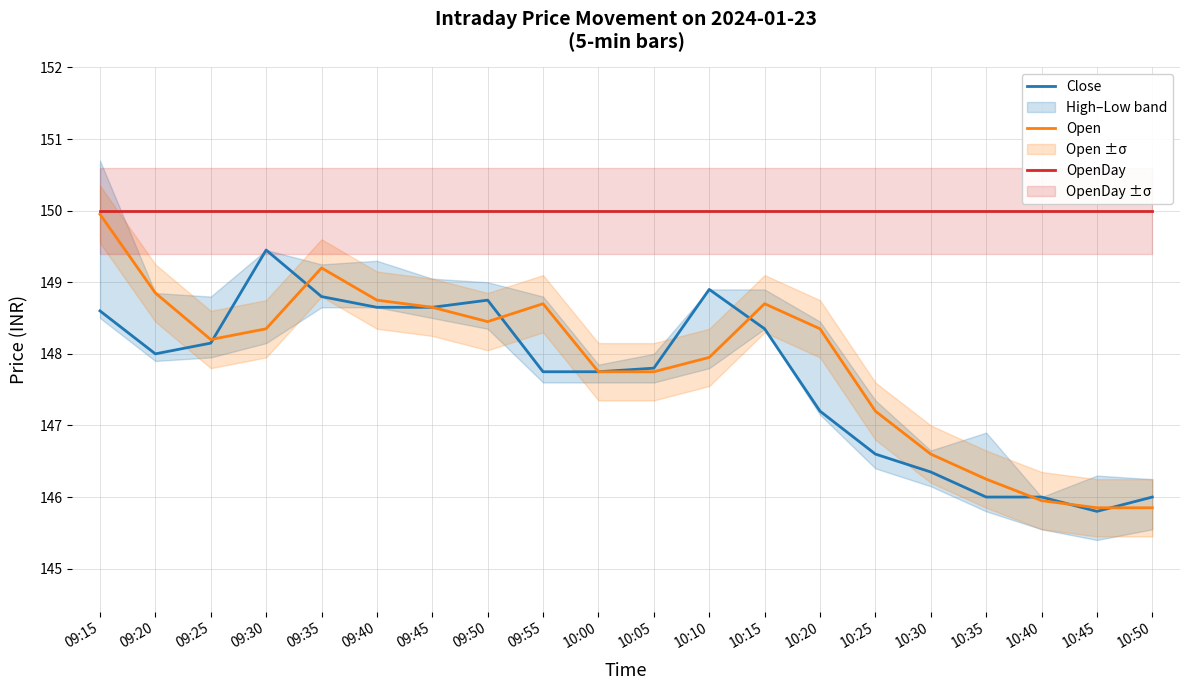

How many values in the Close series are below 148?

10